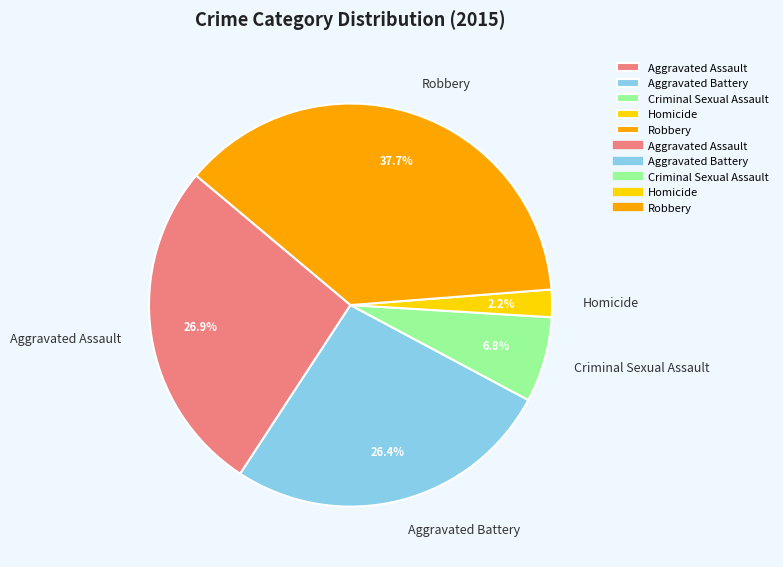

To the nearest percent, what is the difference between the Criminal Sexual Assault and Aggravated Battery slice percentages?

20%